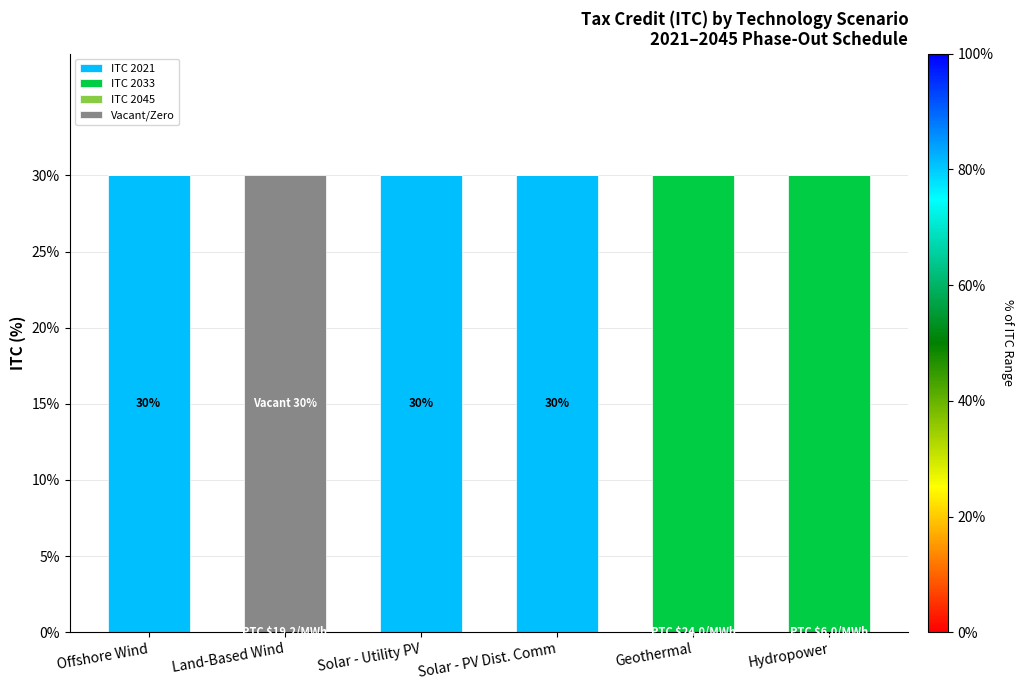

What is the total value across all series at Geothermal?

30.0